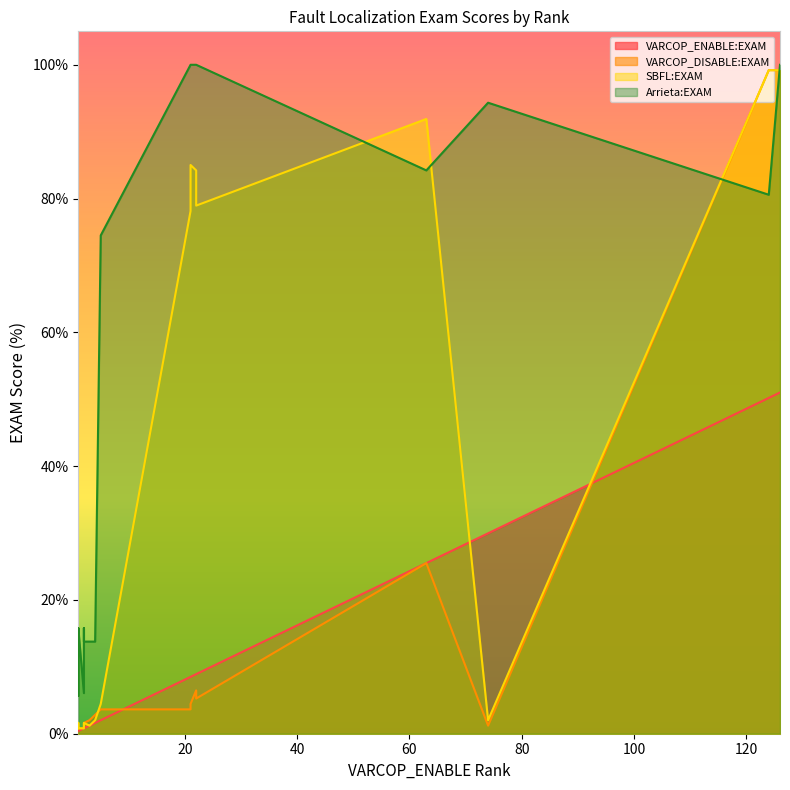

What are all the series names shown in the legend?

VARCOP_ENABLE:EXAM, VARCOP_DISABLE:EXAM, SBFL:EXAM, Arrieta:EXAM